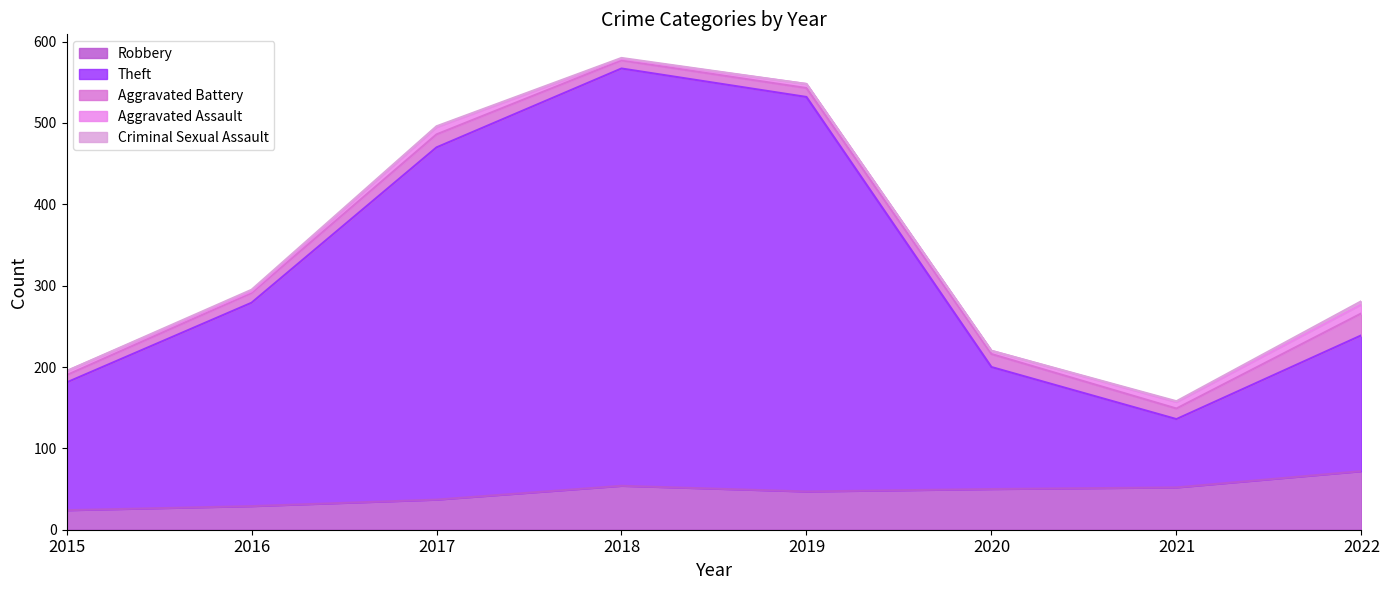

At which category is the sum across all series the highest?

2018